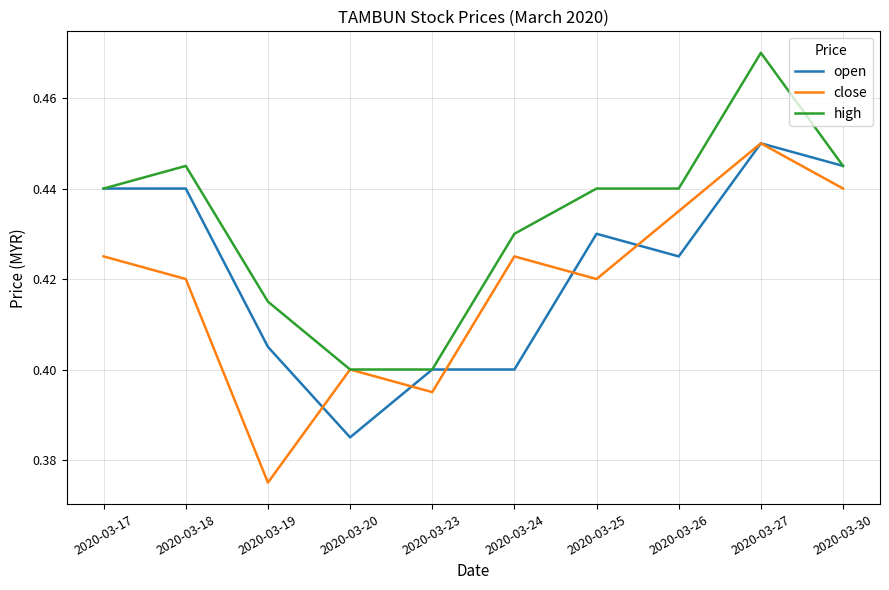

Is the value of high at 2020-03-27 greater than the value of close at 2020-03-23?

Yes